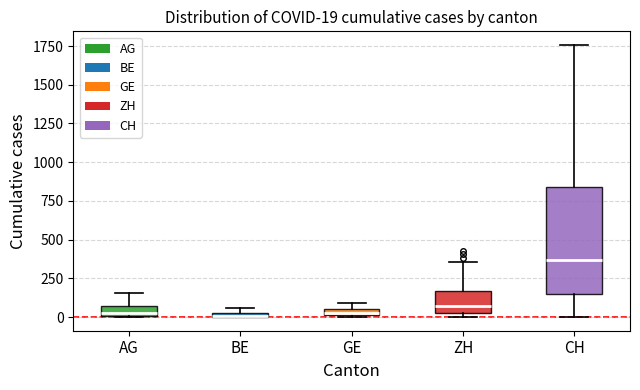

Comparing the boxes themselves (not the whiskers), which one is the tallest?

CH